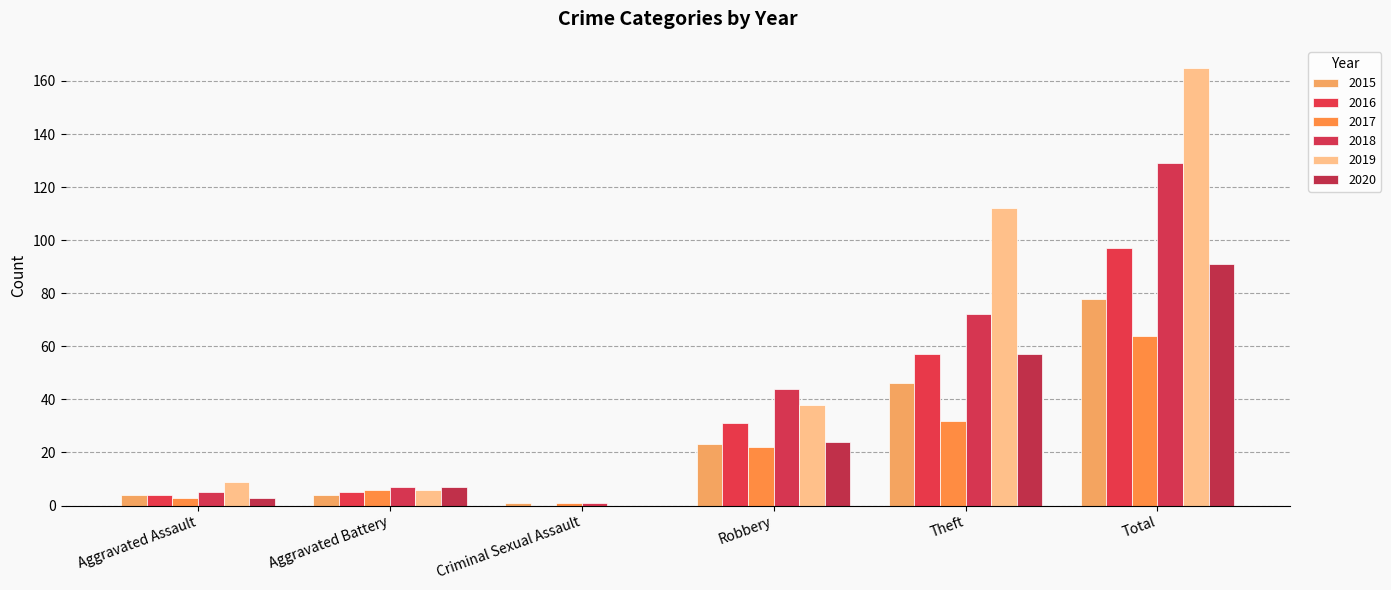

Rank the series at Aggravated Battery from lowest to highest value.

2015, 2016, 2017, 2019, 2018, 2020